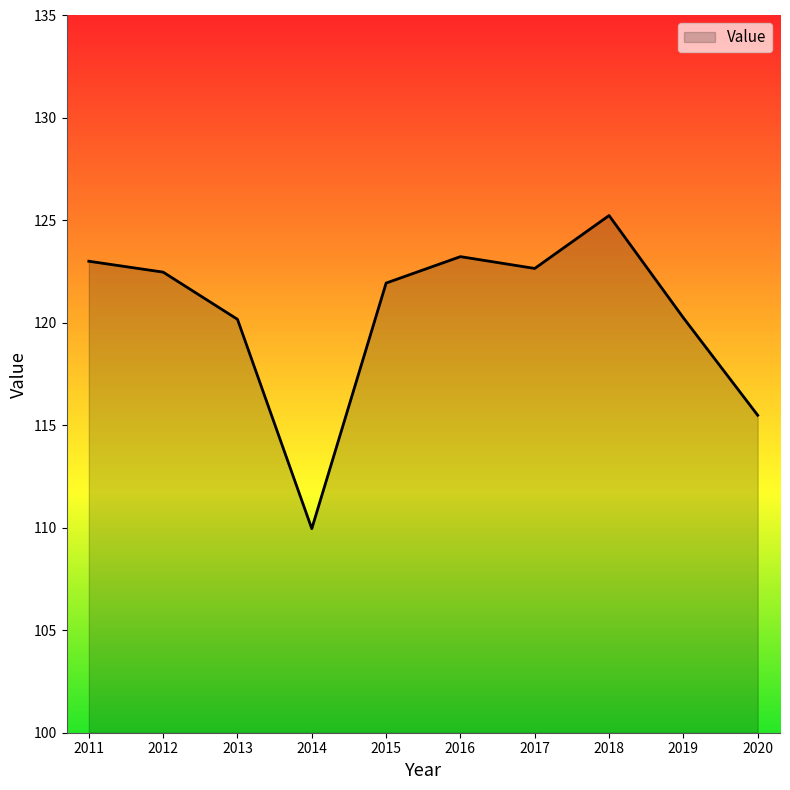

How many distinct data groups are displayed?

1